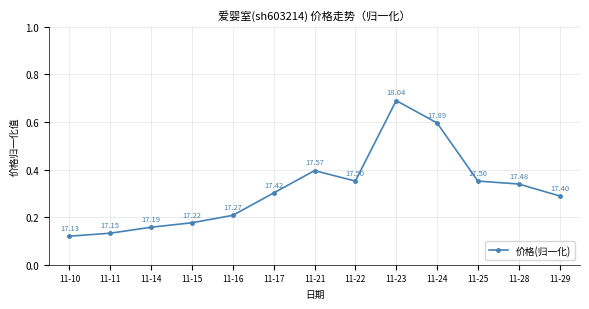

How many points are higher than both their immediate neighbors (excluding endpoints)?

2